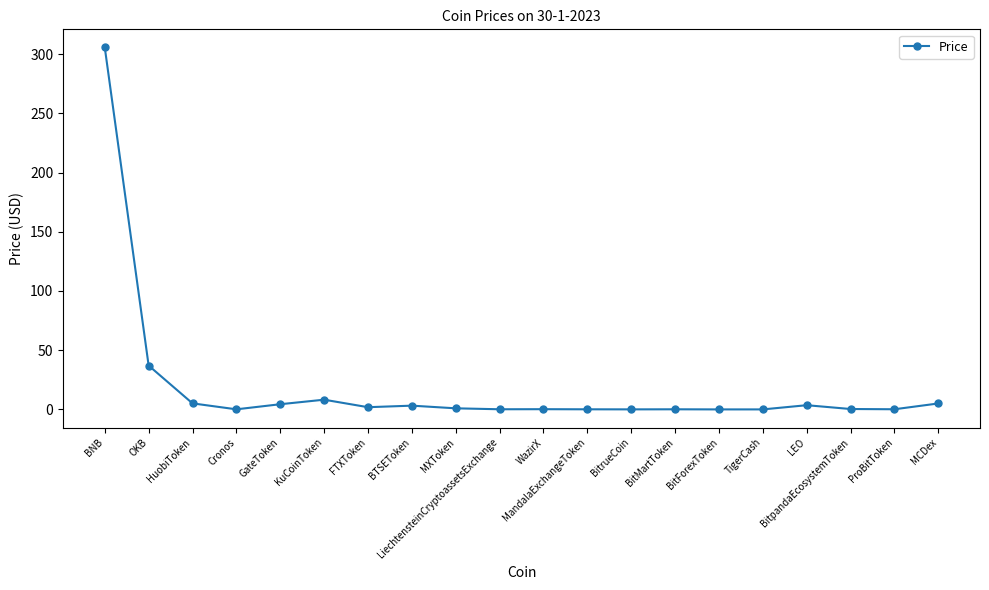

Which category has the highest value across all series?

BNB